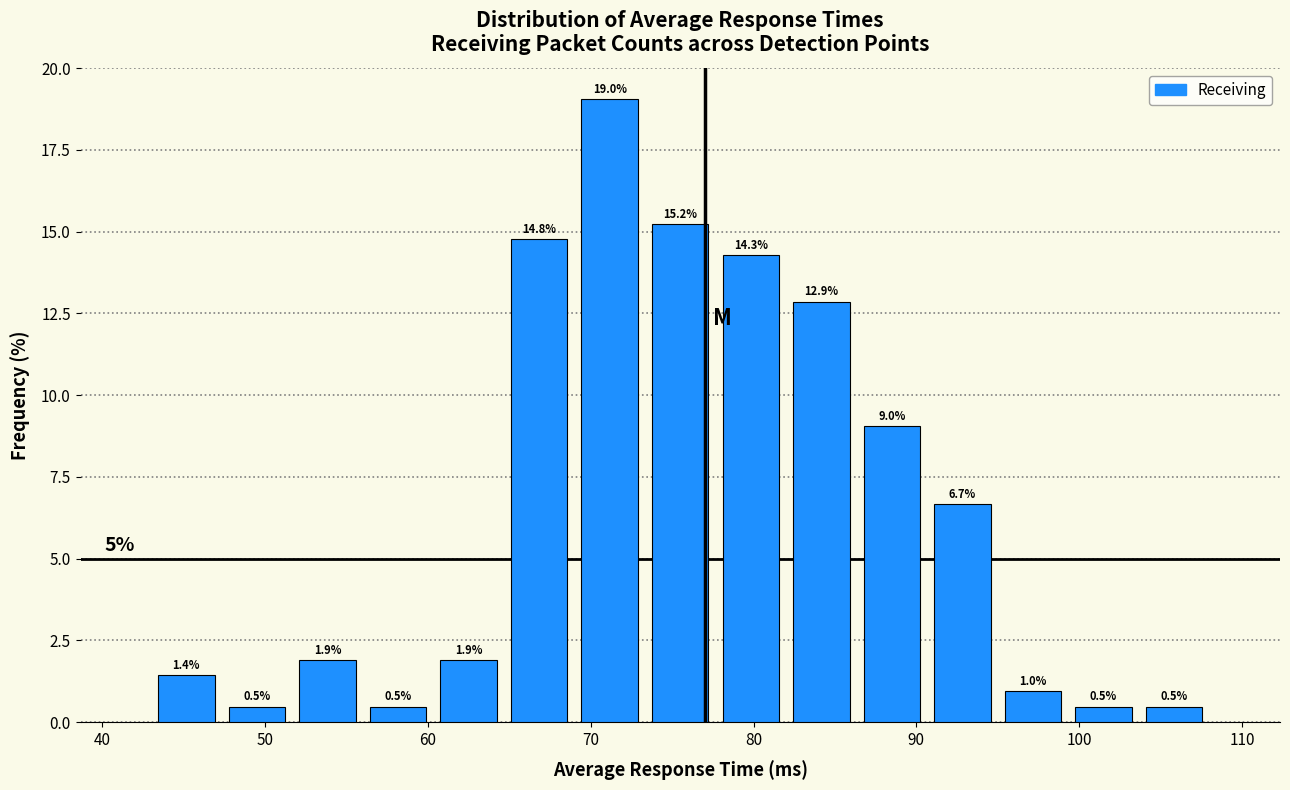

Over which range of the x-axis is the bar tallest?

69 to 73